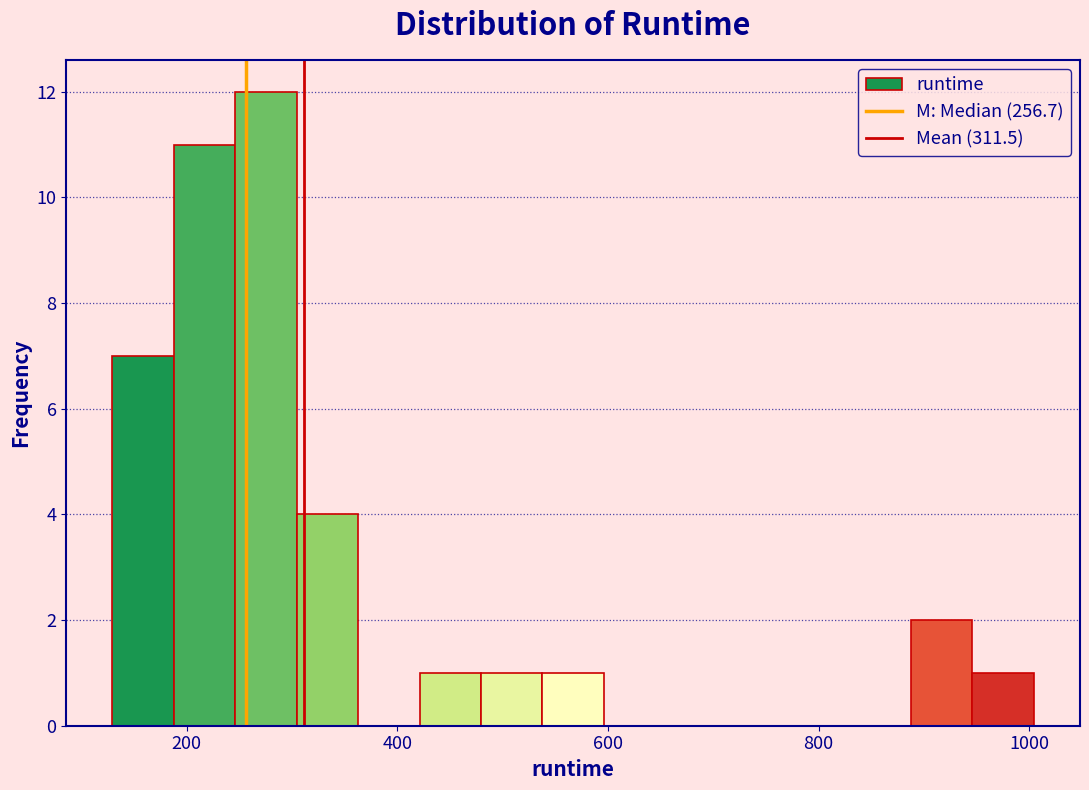

Read against the x-axis, roughly where is the centre of the tallest bar?

280